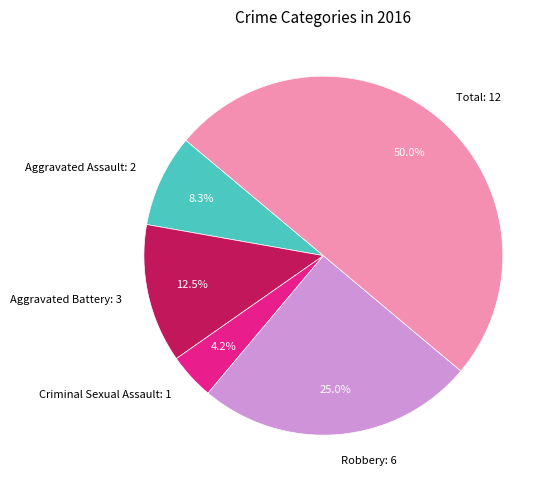

How many segments does this pie chart have?

5